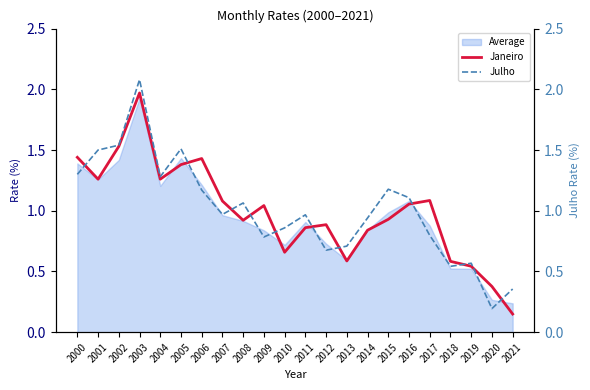

Read the Janeiro value at 2008.

0.9